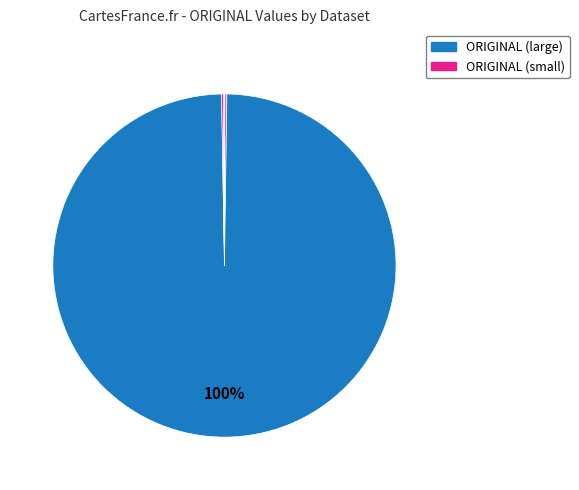

To the nearest percent, what is the average slice percentage?

10%